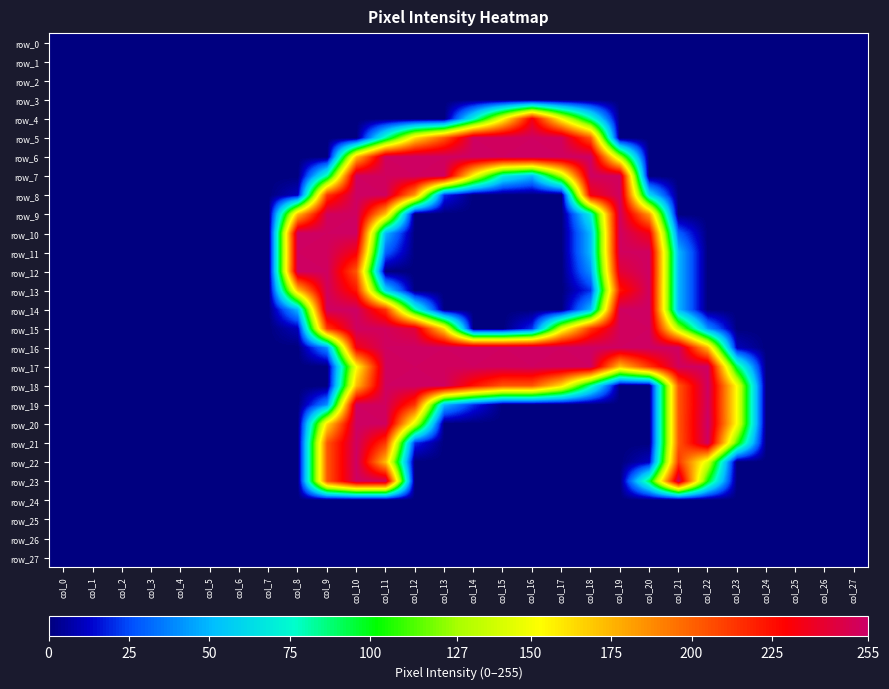

Reading left to right, extract all data points from this chart.

row_0: col_0=0	col_1=0	col_2=0	col_3=0	col_4=0	col_5=0	col_6=0	col_7=0	col_8=0	col_9=0	col_10=0	col_11=0	col_12=0	col_13=0	col_14=0	col_15=0	col_16=0	col_17=0	col_18=0	col_19=0	col_20=0	col_21=0	col_22=0	col_23=0	col_24=0	col_25=0	col_26=0	col_27=0
row_1: col_0=0	col_1=0	col_2=0	col_3=0	col_4=0	col_5=0	col_6=0	col_7=0	col_8=0	col_9=0	col_10=0	col_11=0	col_12=0	col_13=0	col_14=0	col_15=0	col_16=0	col_17=0	col_18=0	col_19=0	col_20=0	col_21=0	col_22=0	col_23=0	col_24=0	col_25=0	col_26=0	col_27=0
row_2: col_0=0	col_1=0	col_2=0	col_3=0	col_4=0	col_5=0	col_6=0	col_7=0	col_8=0	col_9=0	col_10=0	col_11=0	col_12=0	col_13=0	col_14=0	col_15=0	col_16=0	col_17=0	col_18=0	col_19=0	col_20=0	col_21=0	col_22=0	col_23=0	col_24=0	col_25=0	col_26=0	col_27=0
row_3: col_0=0	col_1=0	col_2=0	col_3=0	col_4=0	col_5=0	col_6=0	col_7=0	col_8=0	col_9=0	col_10=0	col_11=0	col_12=0	col_13=0	col_14=0	col_15=0	col_16=0	col_17=0	col_18=0	col_19=0	col_20=0	col_21=0	col_22=0	col_23=0	col_24=0	col_25=0	col_26=0	col_27=0
row_4: col_0=0	col_1=0	col_2=0	col_3=0	col_4=0	col_5=0	col_6=0	col_7=0	col_8=0	col_9=0	col_10=0	col_11=0	col_12=0	col_13=0	col_14=72	col_15=152	col_16=234	col_17=152	col_18=82	col_19=0	col_20=0	col_21=0	col_22=0	col_23=0	col_24=0	col_25=0	col_26=0	col_27=0
row_5: col_0=0	col_1=0	col_2=0	col_3=0	col_4=0	col_5=0	col_6=0	col_7=0	col_8=0	col_9=0	col_10=0	col_11=82	col_12=163	col_13=203	col_14=253	col_15=252	col_16=253	col_17=252	col_18=203	col_19=0	col_20=0	col_21=0	col_22=0	col_23=0	col_24=0	col_25=0	col_26=0	col_27=0
row_6: col_0=0	col_1=0	col_2=0	col_3=0	col_4=0	col_5=0	col_6=0	col_7=0	col_8=0	col_9=0	col_10=173	col_11=253	col_12=254	col_13=253	col_14=254	col_15=253	col_16=254	col_17=253	col_18=254	col_19=131	col_20=0	col_21=0	col_22=0	col_23=0	col_24=0	col_25=0	col_26=0	col_27=0
row_7: col_0=0	col_1=0	col_2=0	col_3=0	col_4=0	col_5=0	col_6=0	col_7=0	col_8=0	col_9=82	col_10=253	col_11=252	col_12=253	col_13=252	col_14=151	col_15=70	col_16=50	col_17=131	col_18=253	col_19=252	col_20=0	col_21=0	col_22=0	col_23=0	col_24=0	col_25=0	col_26=0	col_27=0
row_8: col_0=0	col_1=0	col_2=0	col_3=0	col_4=0	col_5=0	col_6=0	col_7=0	col_8=11	col_9=213	col_10=254	col_11=253	col_12=183	col_13=20	col_14=0	col_15=0	col_16=0	col_17=0	col_18=234	col_19=253	col_20=62	col_21=0	col_22=0	col_23=0	col_24=0	col_25=0	col_26=0	col_27=0
row_9: col_0=0	col_1=0	col_2=0	col_3=0	col_4=0	col_5=0	col_6=0	col_7=0	col_8=173	col_9=252	col_10=253	col_11=171	col_12=0	col_13=0	col_14=0	col_15=0	col_16=0	col_17=0	col_18=71	col_19=252	col_20=183	col_21=0	col_22=0	col_23=0	col_24=0	col_25=0	col_26=0	col_27=0
row_10: col_0=0	col_1=0	col_2=0	col_3=0	col_4=0	col_5=0	col_6=0	col_7=0	col_8=254	col_9=253	col_10=254	col_11=50	col_12=0	col_13=0	col_14=0	col_15=0	col_16=0	col_17=0	col_18=51	col_19=253	col_20=234	col_21=30	col_22=0	col_23=0	col_24=0	col_25=0	col_26=0	col_27=0
row_11: col_0=0	col_1=0	col_2=0	col_3=0	col_4=0	col_5=0	col_6=0	col_7=0	col_8=253	col_9=252	col_10=233	col_11=30	col_12=0	col_13=0	col_14=0	col_15=0	col_16=0	col_17=0	col_18=51	col_19=252	col_20=253	col_21=50	col_22=0	col_23=0	col_24=0	col_25=0	col_26=0	col_27=0
row_12: col_0=0	col_1=0	col_2=0	col_3=0	col_4=0	col_5=0	col_6=0	col_7=0	col_8=254	col_9=253	col_10=203	col_11=0	col_12=0	col_13=0	col_14=0	col_15=0	col_16=0	col_17=0	col_18=41	col_19=243	col_20=254	col_21=50	col_22=0	col_23=0	col_24=0	col_25=0	col_26=0	col_27=0
row_13: col_0=0	col_1=0	col_2=0	col_3=0	col_4=0	col_5=0	col_6=0	col_7=0	col_8=172	col_9=252	col_10=223	col_11=61	col_12=0	col_13=0	col_14=0	col_15=0	col_16=0	col_17=0	col_18=21	col_19=223	col_20=253	col_21=50	col_22=0	col_23=0	col_24=0	col_25=0	col_26=0	col_27=0
row_14: col_0=0	col_1=0	col_2=0	col_3=0	col_4=0	col_5=0	col_6=0	col_7=0	col_8=51	col_9=253	col_10=254	col_11=213	col_12=82	col_13=0	col_14=0	col_15=0	col_16=0	col_17=0	col_18=51	col_19=253	col_20=254	col_21=50	col_22=0	col_23=0	col_24=0	col_25=0	col_26=0	col_27=0
row_15: col_0=0	col_1=0	col_2=0	col_3=0	col_4=0	col_5=0	col_6=0	col_7=0	col_8=10	col_9=212	col_10=253	col_11=252	col_12=243	col_13=162	col_14=0	col_15=0	col_16=21	col_17=142	col_18=213	col_19=252	col_20=253	col_21=131	col_22=41	col_23=0	col_24=0	col_25=0	col_26=0	col_27=0
row_16: col_0=0	col_1=0	col_2=0	col_3=0	col_4=0	col_5=0	col_6=0	col_7=0	col_8=0	col_9=41	col_10=234	col_11=253	col_12=254	col_13=253	col_14=254	col_15=253	col_16=254	col_17=253	col_18=254	col_19=253	col_20=254	col_21=253	col_22=173	col_23=10	col_24=0	col_25=0	col_26=0	col_27=0
row_17: col_0=0	col_1=0	col_2=0	col_3=0	col_4=0	col_5=0	col_6=0	col_7=0	col_8=0	col_9=0	col_10=152	col_11=252	col_12=253	col_13=252	col_14=253	col_15=252	col_16=253	col_17=252	col_18=253	col_19=171	col_20=213	col_21=252	col_22=253	col_23=91	col_24=0	col_25=0	col_26=0	col_27=0
row_18: col_0=0	col_1=0	col_2=0	col_3=0	col_4=0	col_5=0	col_6=0	col_7=0	col_8=0	col_9=0	col_10=173	col_11=253	col_12=254	col_13=253	col_14=224	col_15=203	col_16=203	col_17=162	col_18=82	col_19=0	col_20=0	col_21=203	col_22=254	col_23=151	col_24=0	col_25=0	col_26=0	col_27=0
row_19: col_0=0	col_1=0	col_2=0	col_3=0	col_4=0	col_5=0	col_6=0	col_7=0	col_8=0	col_9=41	col_10=253	col_11=252	col_12=213	col_13=50	col_14=20	col_15=0	col_16=0	col_17=0	col_18=0	col_19=0	col_20=0	col_21=203	col_22=253	col_23=151	col_24=0	col_25=0	col_26=0	col_27=0
row_20: col_0=0	col_1=0	col_2=0	col_3=0	col_4=0	col_5=0	col_6=0	col_7=0	col_8=0	col_9=163	col_10=254	col_11=253	col_12=142	col_13=0	col_14=0	col_15=0	col_16=0	col_17=0	col_18=0	col_19=0	col_20=0	col_21=203	col_22=255	col_23=151	col_24=0	col_25=0	col_26=0	col_27=0
row_21: col_0=0	col_1=0	col_2=0	col_3=0	col_4=0	col_5=0	col_6=0	col_7=0	col_8=0	col_9=203	col_10=253	col_11=212	col_12=20	col_13=0	col_14=0	col_15=0	col_16=0	col_17=0	col_18=0	col_19=0	col_20=0	col_21=203	col_22=253	col_23=111	col_24=0	col_25=0	col_26=0	col_27=0
row_22: col_0=0	col_1=0	col_2=0	col_3=0	col_4=0	col_5=0	col_6=0	col_7=0	col_8=0	col_9=203	col_10=254	col_11=172	col_12=0	col_13=0	col_14=0	col_15=0	col_16=0	col_17=0	col_18=0	col_19=0	col_20=11	col_21=213	col_22=142	col_23=0	col_24=0	col_25=0	col_26=0	col_27=0
row_23: col_0=0	col_1=0	col_2=0	col_3=0	col_4=0	col_5=0	col_6=0	col_7=0	col_8=0	col_9=203	col_10=253	col_11=252	col_12=0	col_13=0	col_14=0	col_15=0	col_16=0	col_17=0	col_18=0	col_19=0	col_20=92	col_21=252	col_22=102	col_23=0	col_24=0	col_25=0	col_26=0	col_27=0
row_24: col_0=0	col_1=0	col_2=0	col_3=0	col_4=0	col_5=0	col_6=0	col_7=0	col_8=0	col_9=0	col_10=0	col_11=0	col_12=0	col_13=0	col_14=0	col_15=0	col_16=0	col_17=0	col_18=0	col_19=0	col_20=0	col_21=0	col_22=0	col_23=0	col_24=0	col_25=0	col_26=0	col_27=0
row_25: col_0=0	col_1=0	col_2=0	col_3=0	col_4=0	col_5=0	col_6=0	col_7=0	col_8=0	col_9=0	col_10=0	col_11=0	col_12=0	col_13=0	col_14=0	col_15=0	col_16=0	col_17=0	col_18=0	col_19=0	col_20=0	col_21=0	col_22=0	col_23=0	col_24=0	col_25=0	col_26=0	col_27=0
row_26: col_0=0	col_1=0	col_2=0	col_3=0	col_4=0	col_5=0	col_6=0	col_7=0	col_8=0	col_9=0	col_10=0	col_11=0	col_12=0	col_13=0	col_14=0	col_15=0	col_16=0	col_17=0	col_18=0	col_19=0	col_20=0	col_21=0	col_22=0	col_23=0	col_24=0	col_25=0	col_26=0	col_27=0
row_27: col_0=0	col_1=0	col_2=0	col_3=0	col_4=0	col_5=0	col_6=0	col_7=0	col_8=0	col_9=0	col_10=0	col_11=0	col_12=0	col_13=0	col_14=0	col_15=0	col_16=0	col_17=0	col_18=0	col_19=0	col_20=0	col_21=0	col_22=0	col_23=0	col_24=0	col_25=0	col_26=0	col_27=0